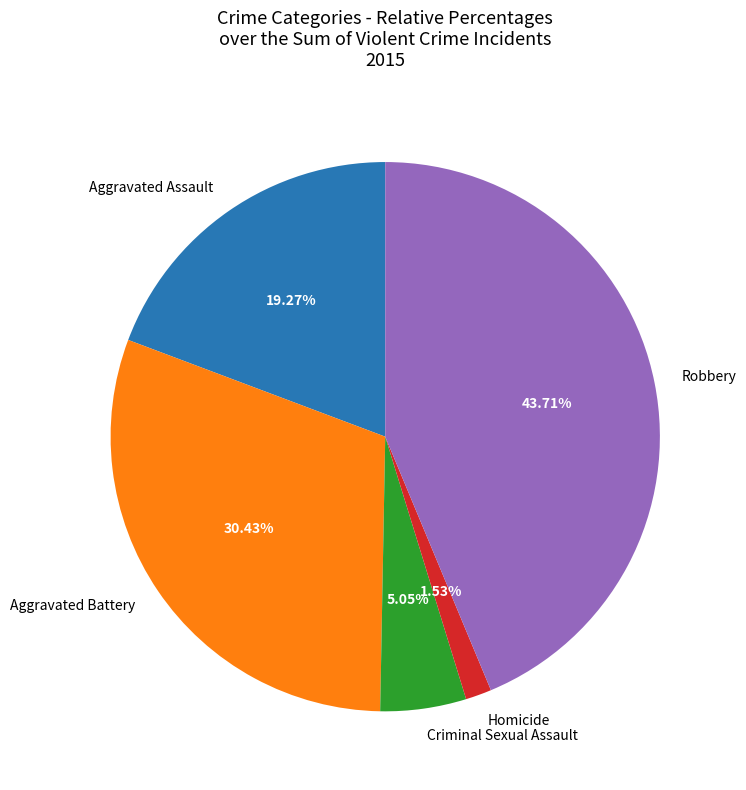

To the nearest percent, what is the average slice percentage?

20%